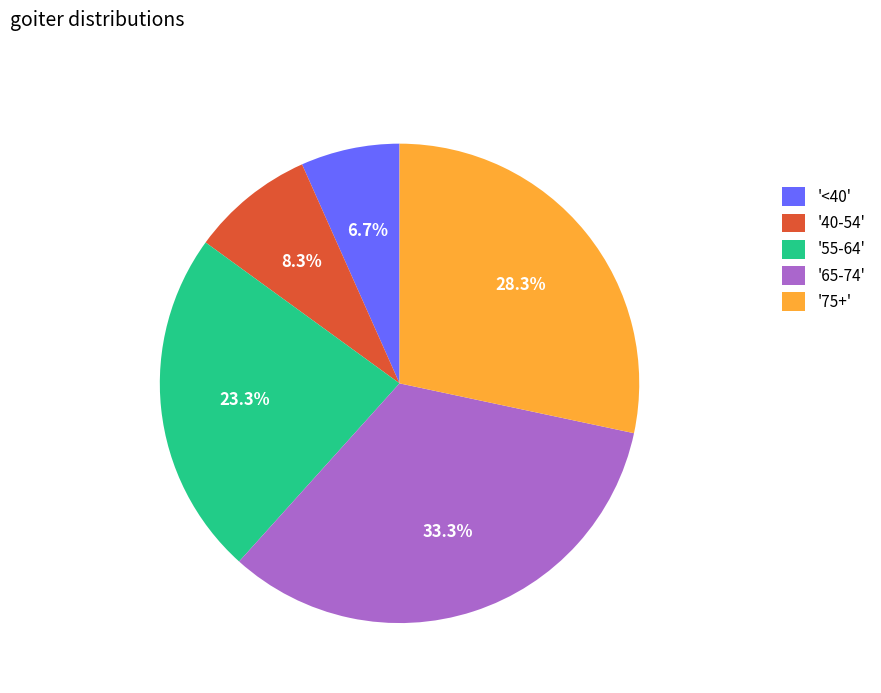

Between '55-64' and '<40', which is larger?

'55-64'